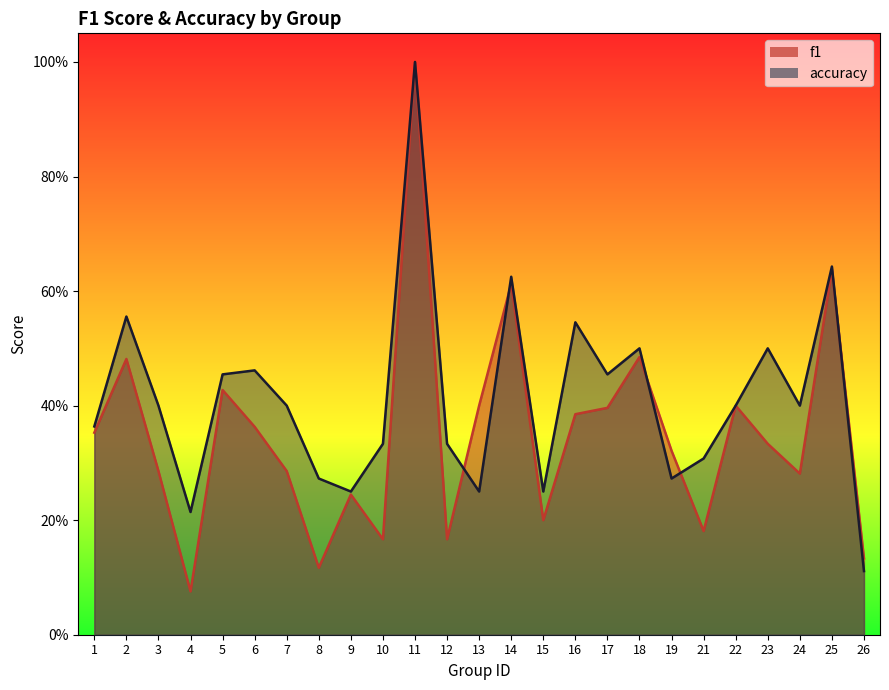

Reading right to left, extract all data points from this chart.

f1: 26=0.1	25=0.6	24=0.3	23=0.3	22=0.4	21=0.2	19=0.3	18=0.5	17=0.4	16=0.4	15=0.2	14=0.6	13=0.4	12=0.2	11=1.0	10=0.2	9=0.2	8=0.1	7=0.3	6=0.4	5=0.4	4=0.1	3=0.3	2=0.5	1=0.4
accuracy: 26=0.1	25=0.6	24=0.4	23=0.5	22=0.4	21=0.3	19=0.3	18=0.5	17=0.5	16=0.5	15=0.2	14=0.6	13=0.2	12=0.3	11=1.0	10=0.3	9=0.2	8=0.3	7=0.4	6=0.5	5=0.5	4=0.2	3=0.4	2=0.6	1=0.4